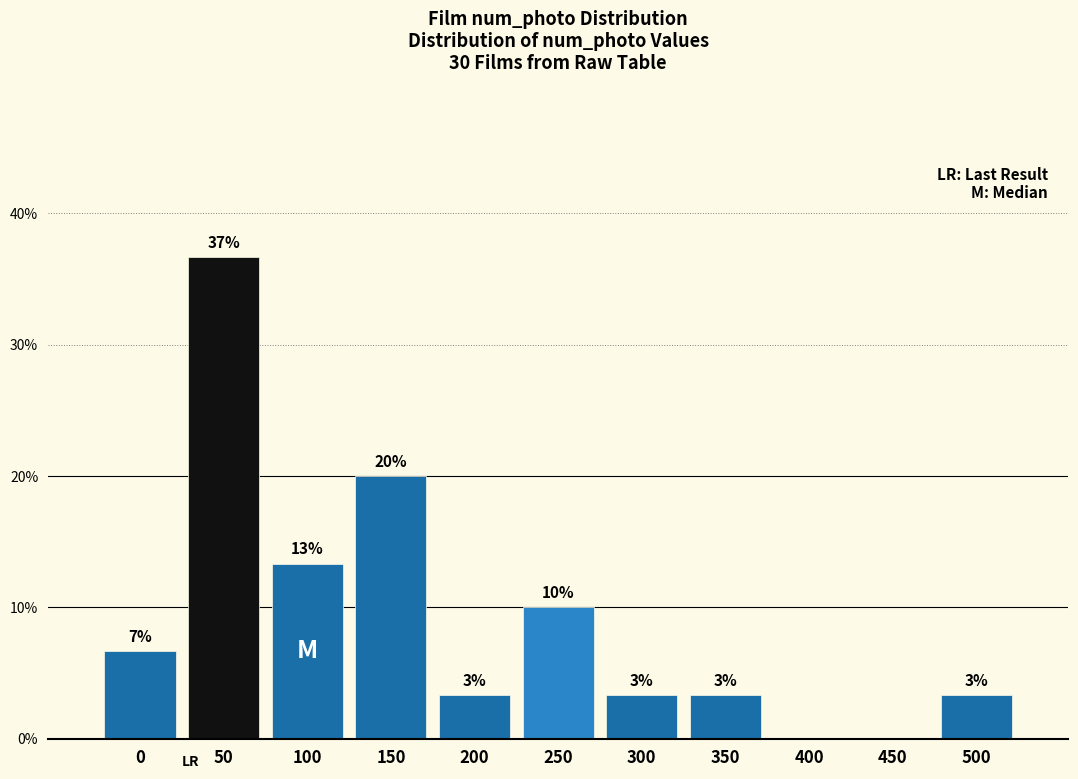

Are the bars horizontal?

No